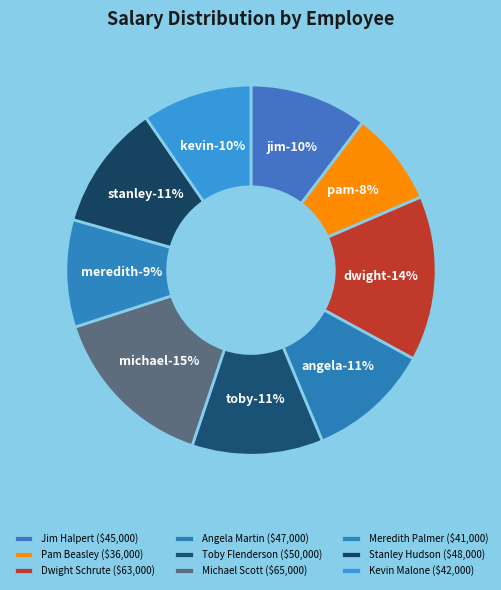

Combined, what portion of the pie is Toby Flenderson and Dwight Schrute?

25.9%